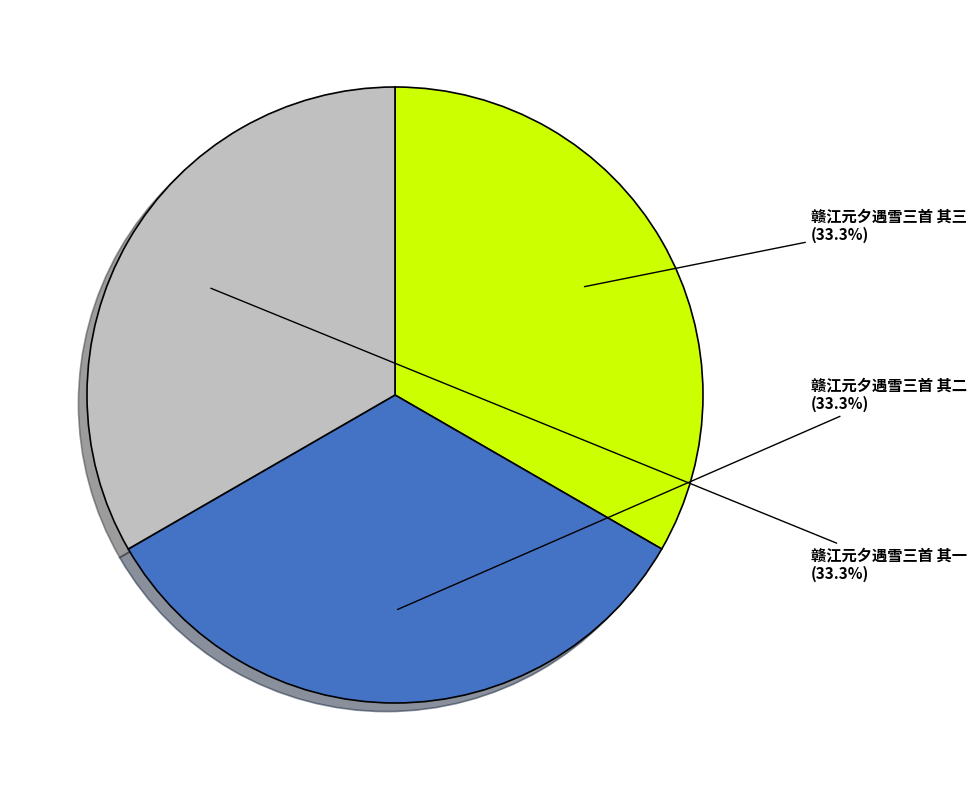

How many slices are in this pie chart?

3